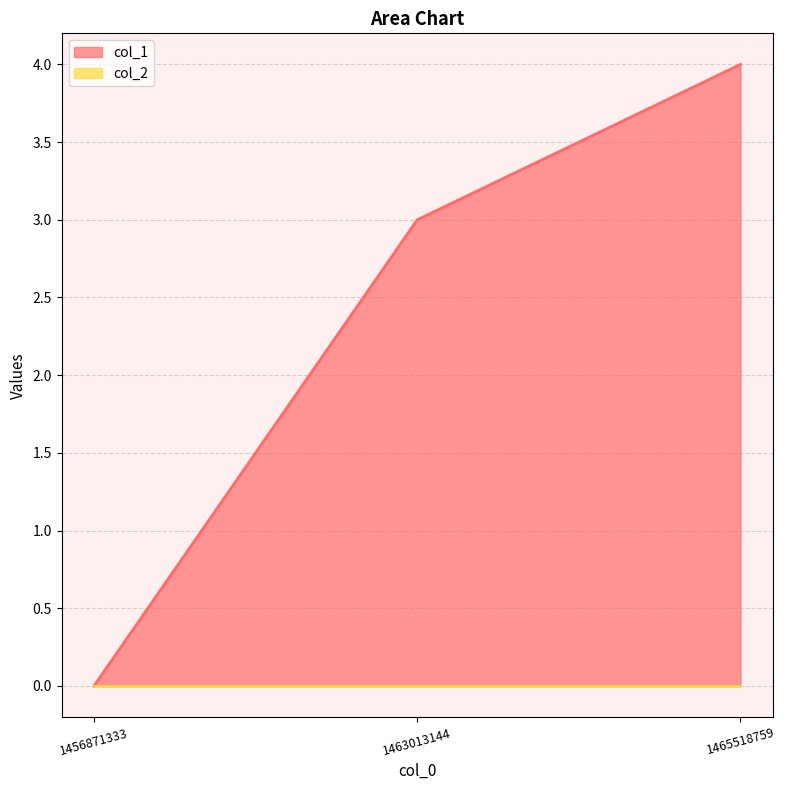

Does the chart have visible grid lines?

Yes